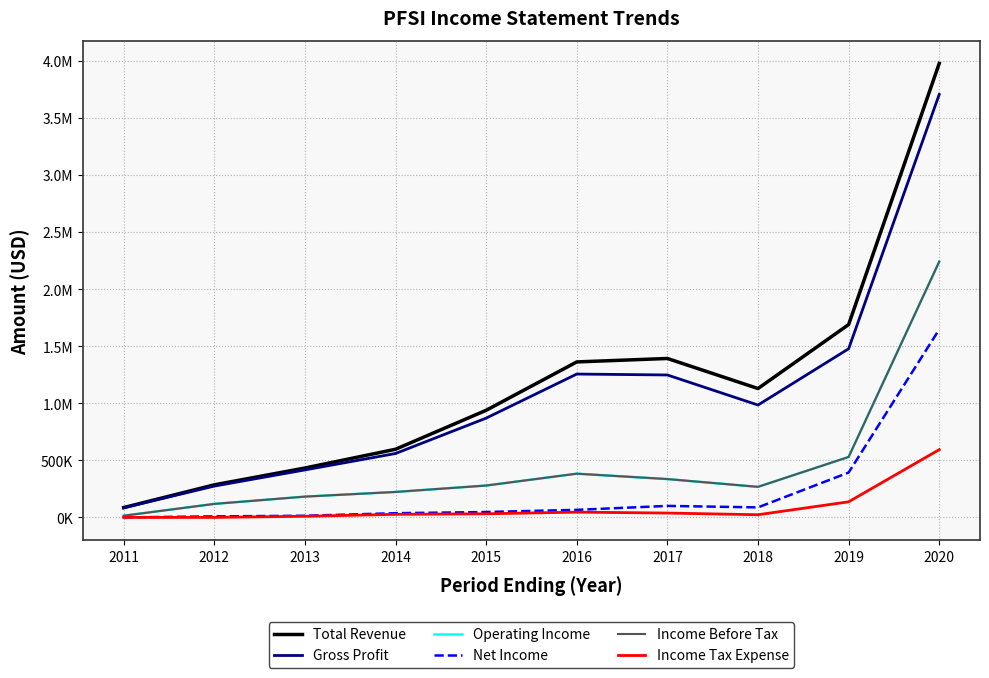

Reading left to right, list all the values displayed in this chart.

Total Revenue: 2011=86100	2012=285200	2013=432700	2014=597000	2015=938400	2016=1362200	2017=1392400	2018=1129100	2019=1689400	2020=3977100
Gross Profit: 2011=84000	2012=274400	2013=416000	2014=559800	2015=869800	2016=1255900	2017=1247900	2018=984500	2019=1477400	2020=3705600
Operating Income: 2011=14700	2012=118300	2013=182100	2014=223000	2015=279000	2016=382900	2017=335800	2018=267600	2019=529400	2020=2240600
Net Income: 2011=0	2012=8900	2013=14400	2014=36800	2015=47200	2016=66100	2017=100800	2018=87700	2019=393000	2020=1646900
Income Before Tax: 2011=14700	2012=118300	2013=182100	2014=223000	2015=279200	2016=383100	2017=335900	2018=267700	2019=529400	2020=2240600
Income Tax Expense: 2011=0	2012=0	2013=10000	2014=26700	2015=31600	2016=46100	2017=38100	2018=23300	2019=136500	2020=593700